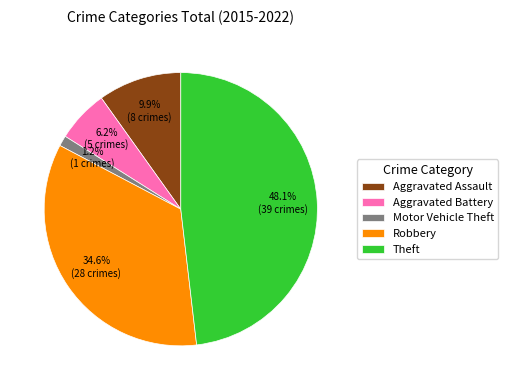

What is the smallest slice in the pie chart?

Motor Vehicle Theft